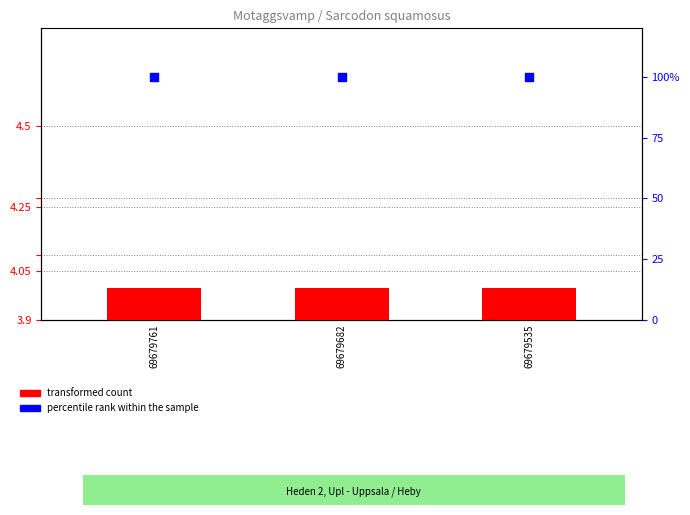

Which series contains the lowest Y value?

transformed count